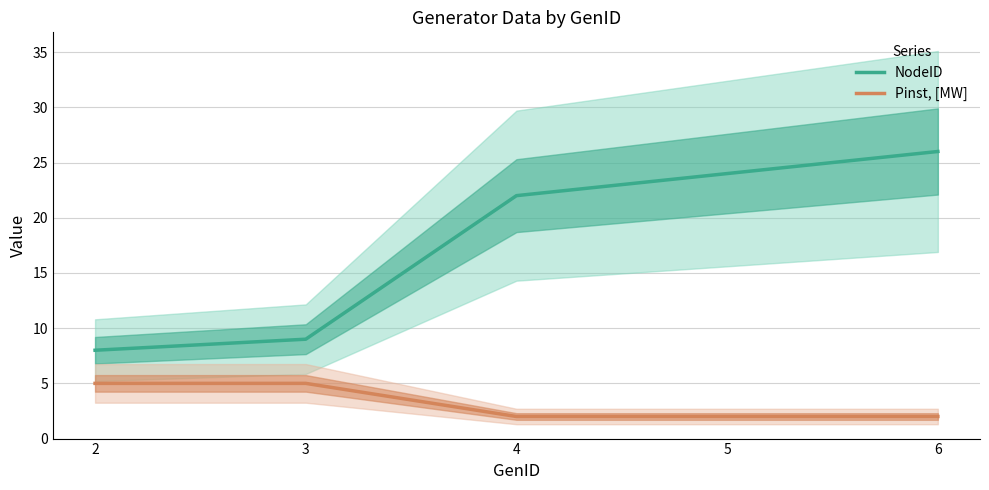

What is the sum of all NodeID values?

89